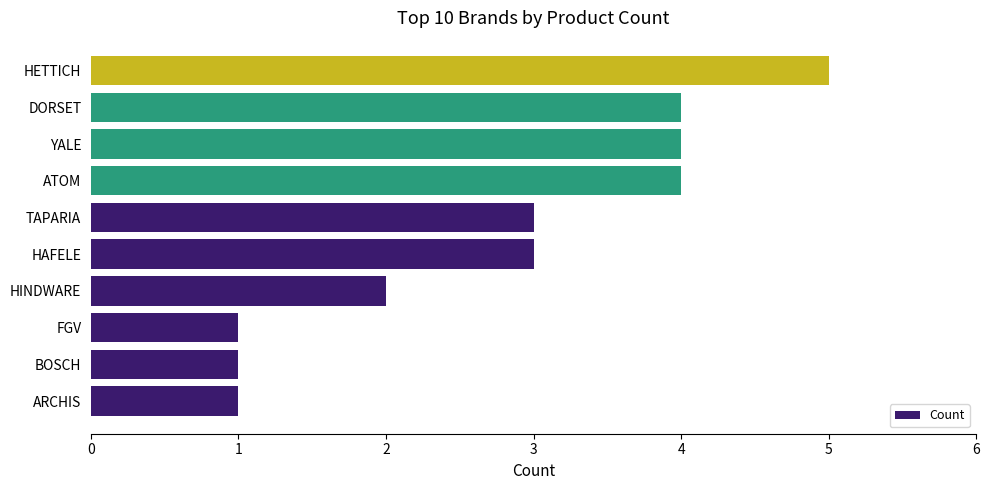

What is the average value?

3